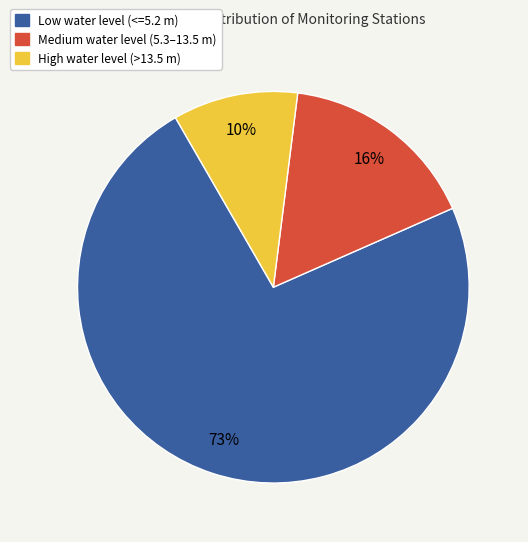

Count the number of slices in the pie.

3